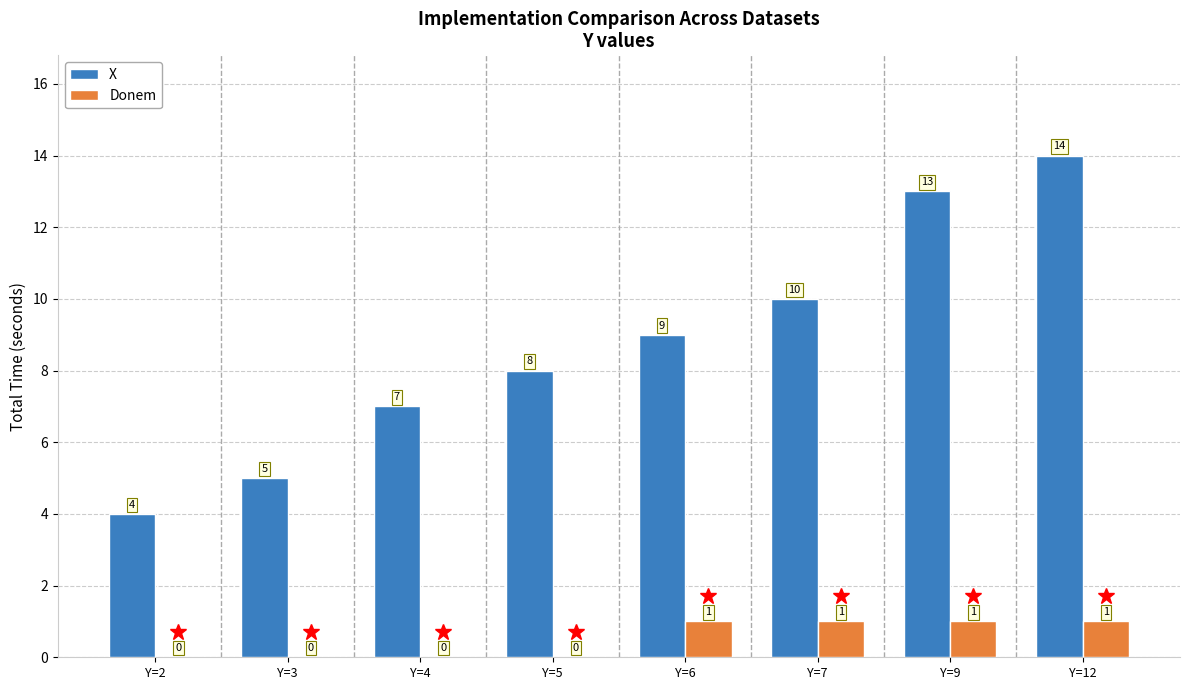

At which label is X closest to 9?

Y=6